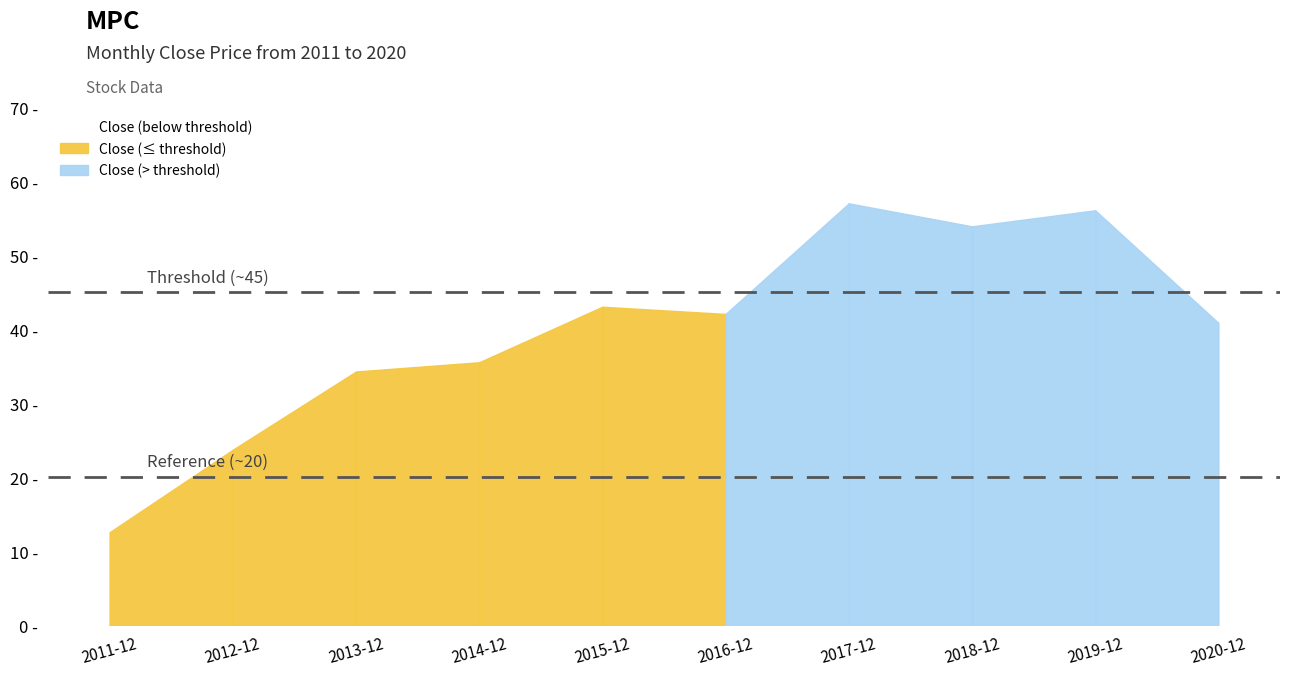

How many lines are shown in the chart?

1